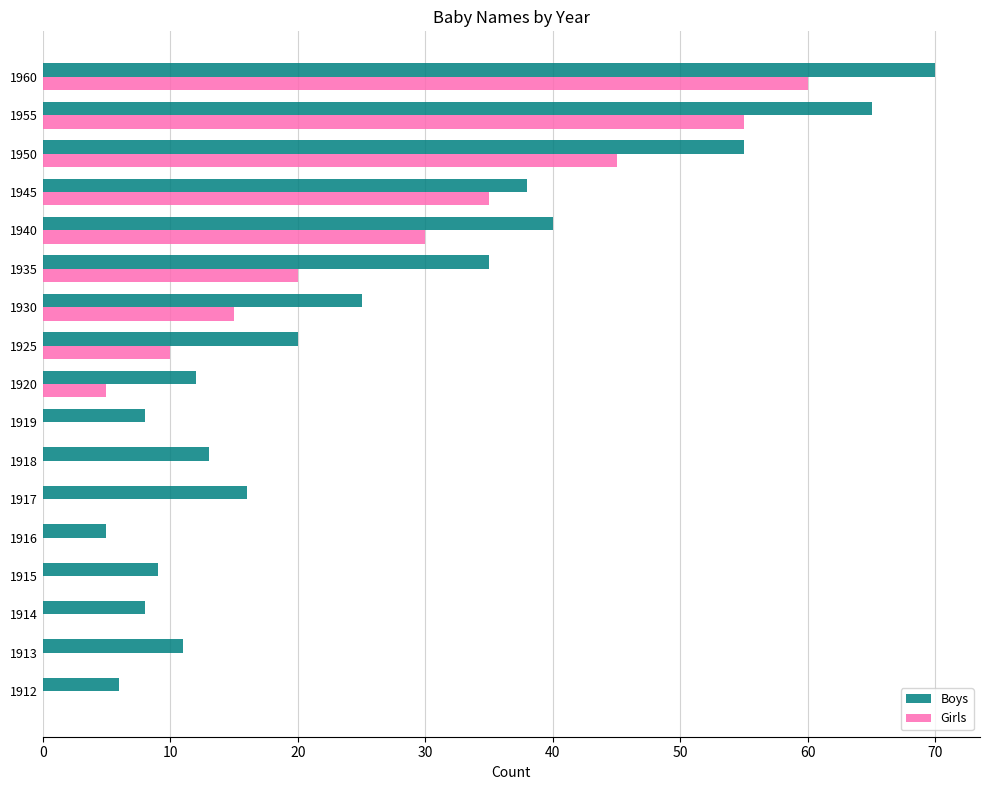

Count the number of data series in this chart.

2